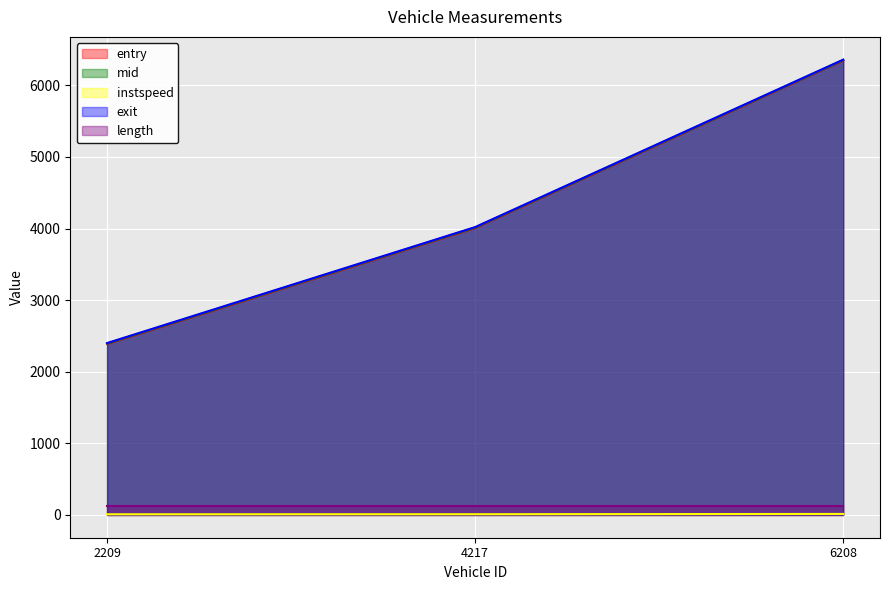

What is the total value across all series at 6208.0?

19073.4